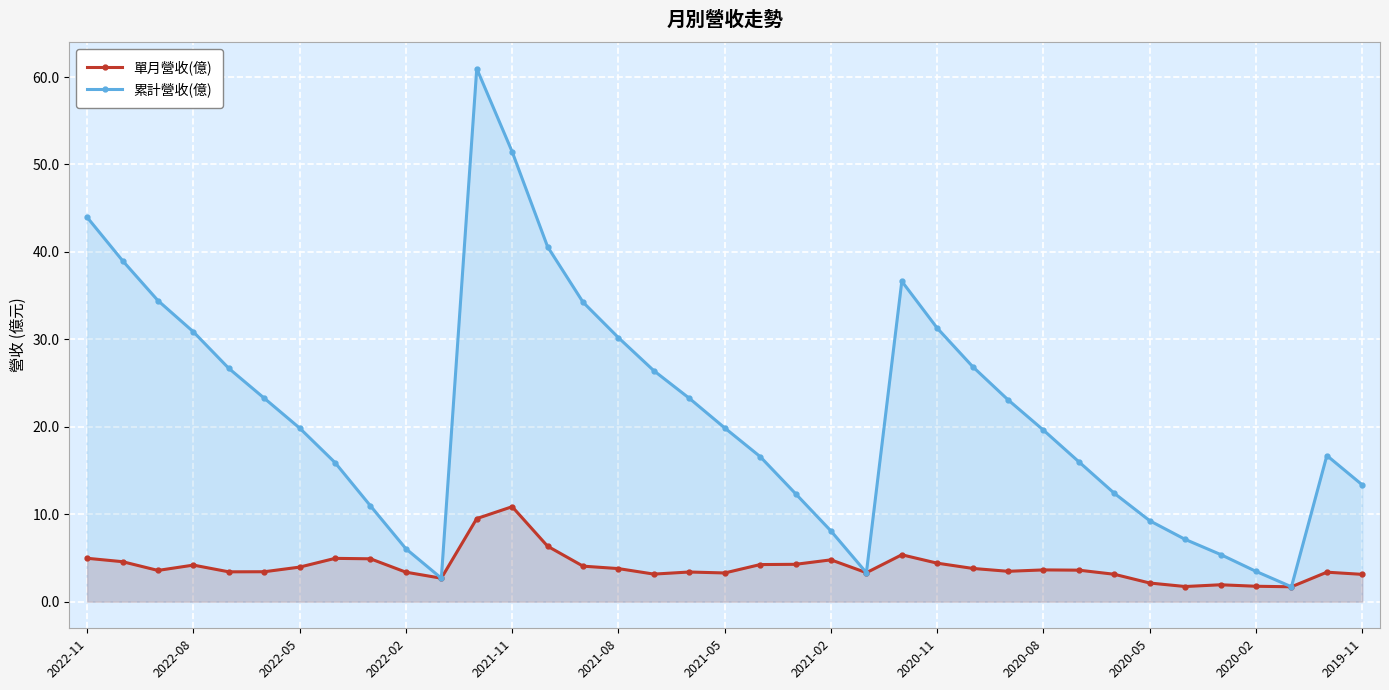

The value of 單月營收(億) at 2020-08 is 5.9. True or false?

False